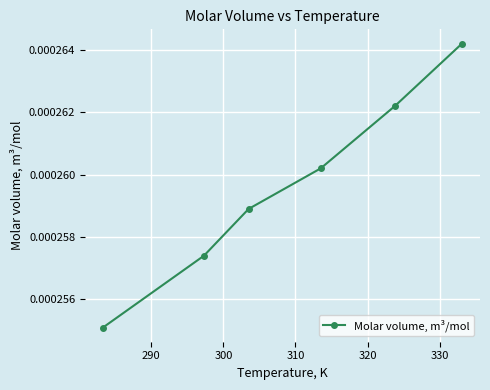

True or false: there are more than 2 points higher than both neighbors.

False